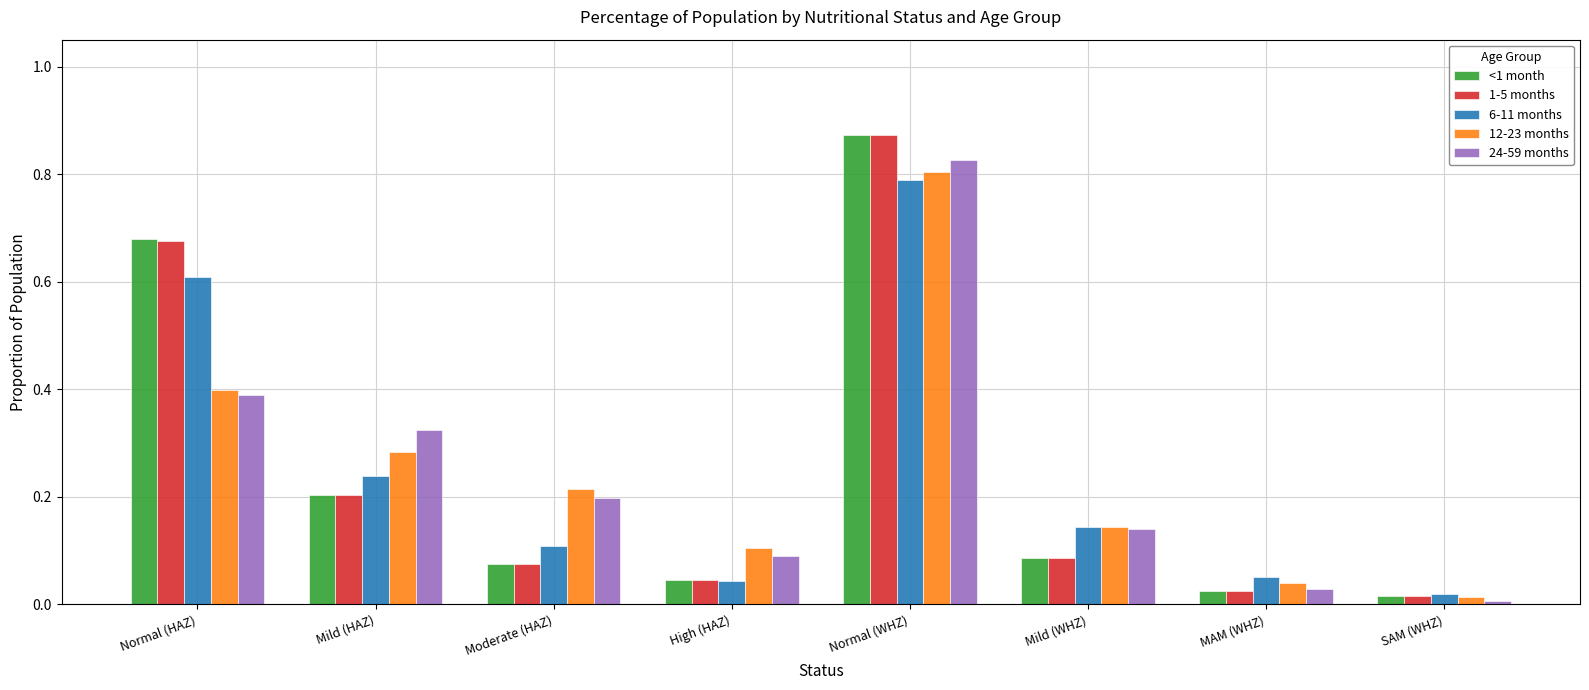

What is the sum of the 24-59 months values at Mild (HAZ) and Moderate (HAZ)?

0.5